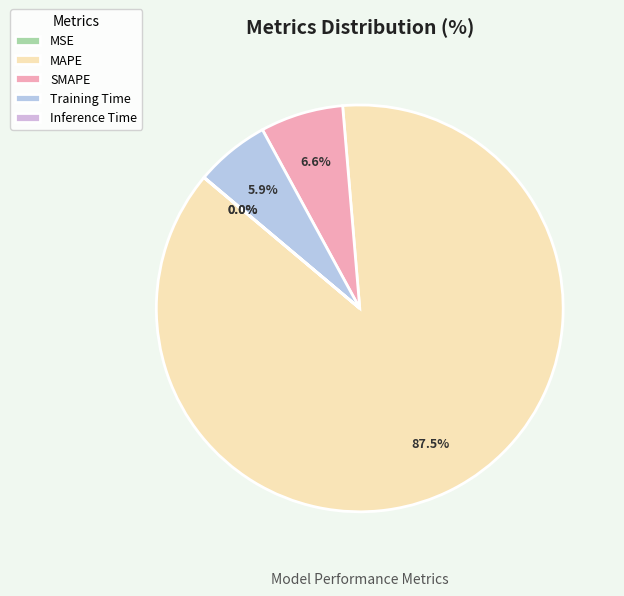

Is there a majority slice in this chart?

Yes